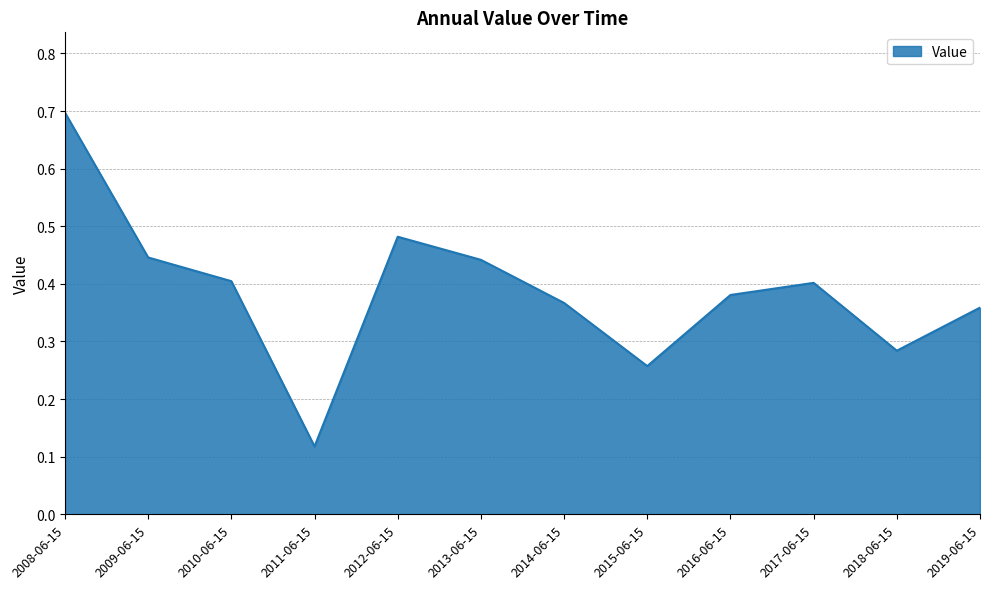

What is the maximum value shown in the chart?

0.7